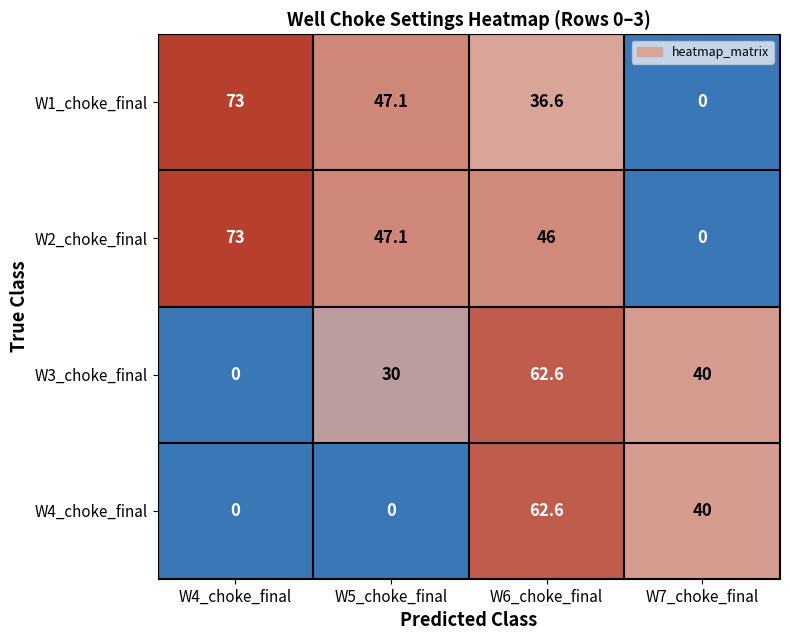

What is the spread (max minus min) of values at W5_choke_final?

47.1